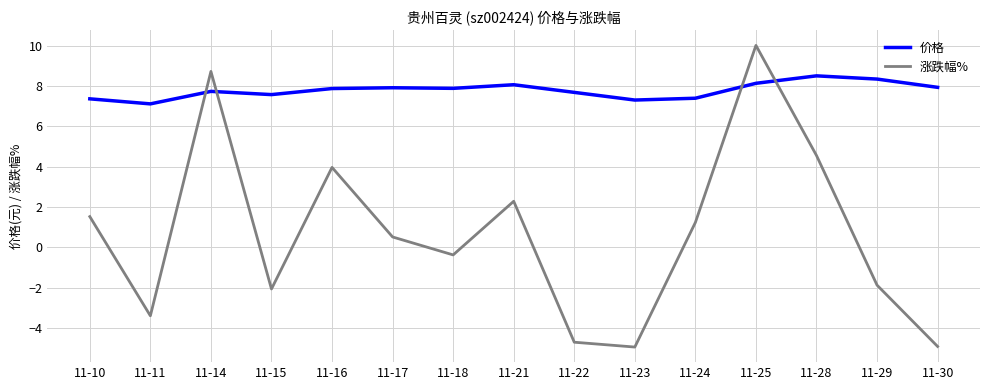

In 涨跌幅%, how many points are lower than both neighbors (excluding endpoints)?

4